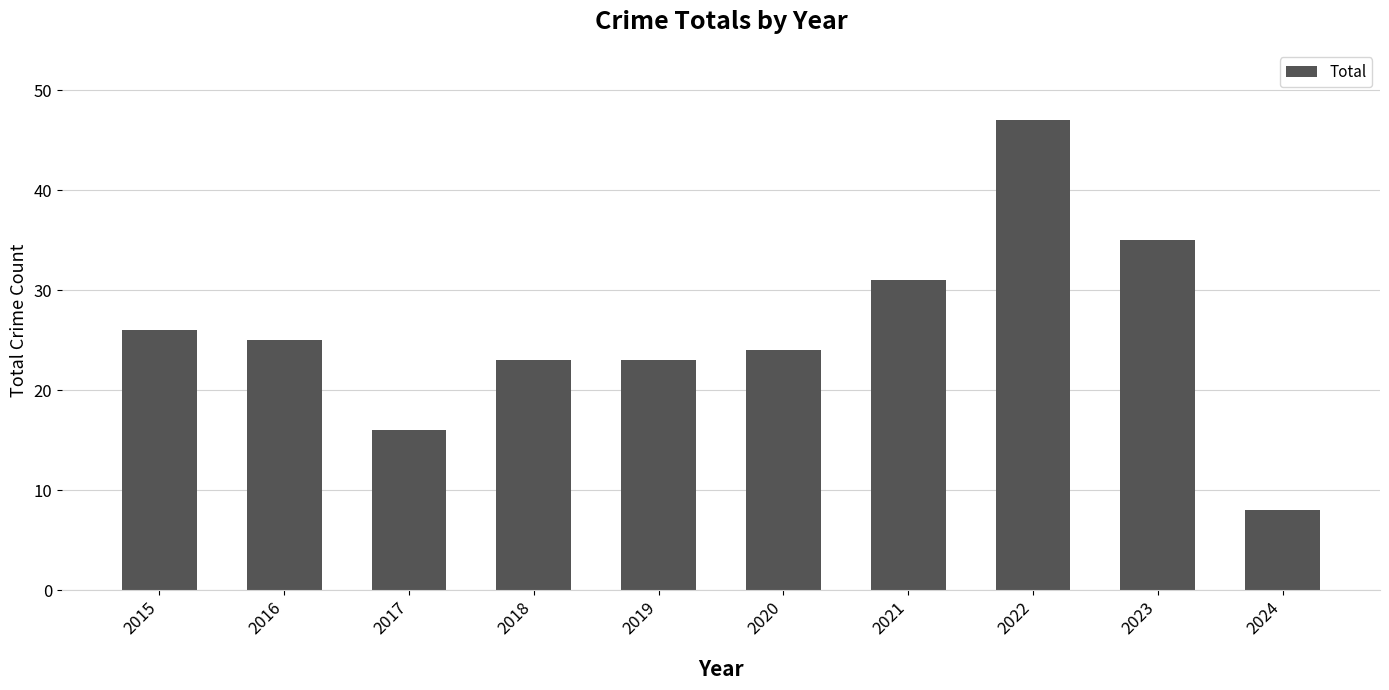

Are the bars horizontal?

No